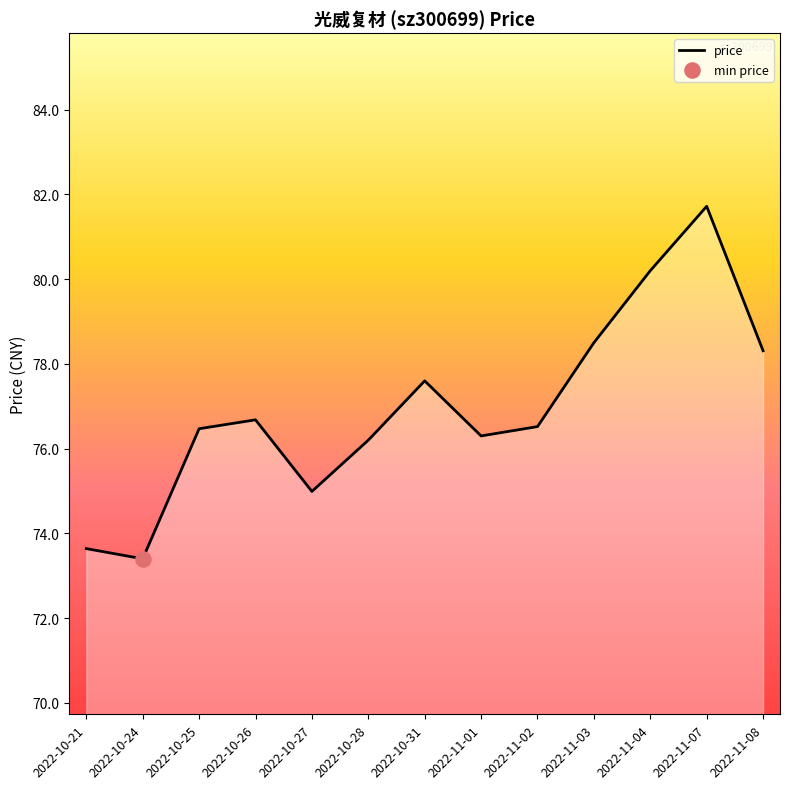

Between 2022-10-25 and 2022-10-24, which is larger?

2022-10-25